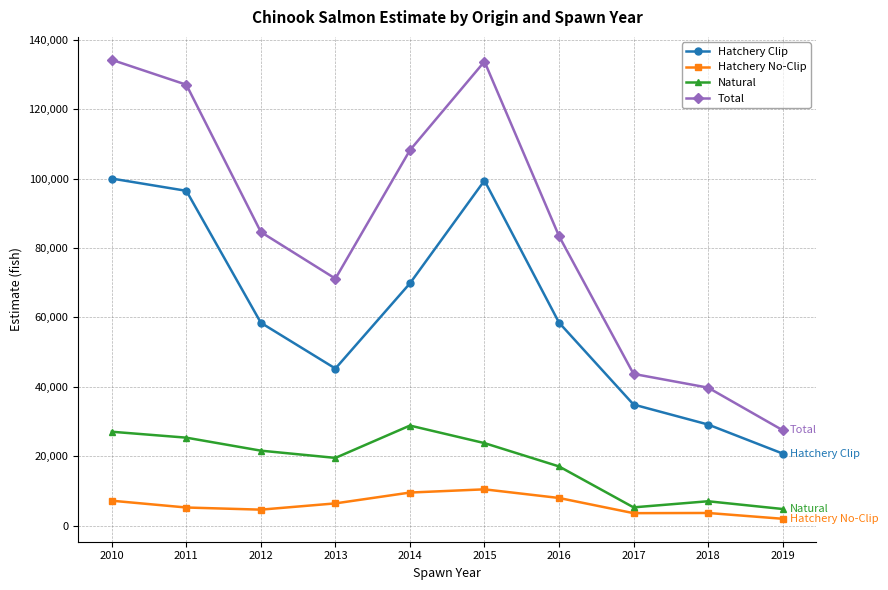

What is the spread (max minus min) of values at 2013?

64806.5